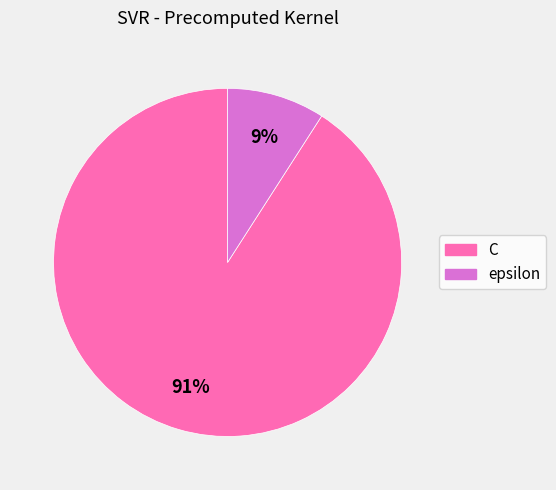

Which has a higher value, epsilon or C?

C